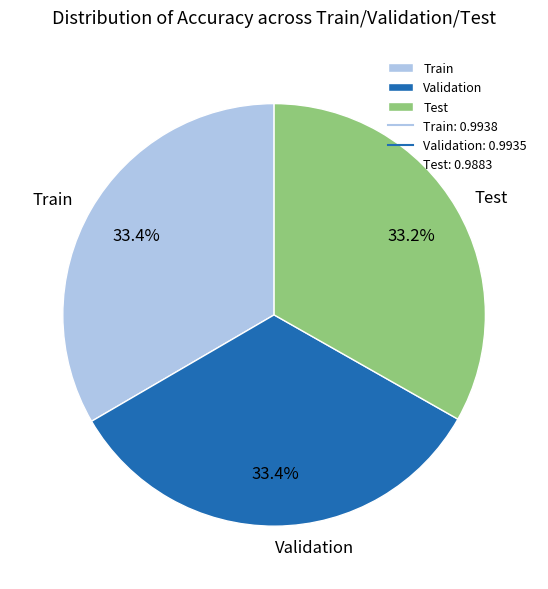

Is the sum of Test and Train greater than half?

Yes